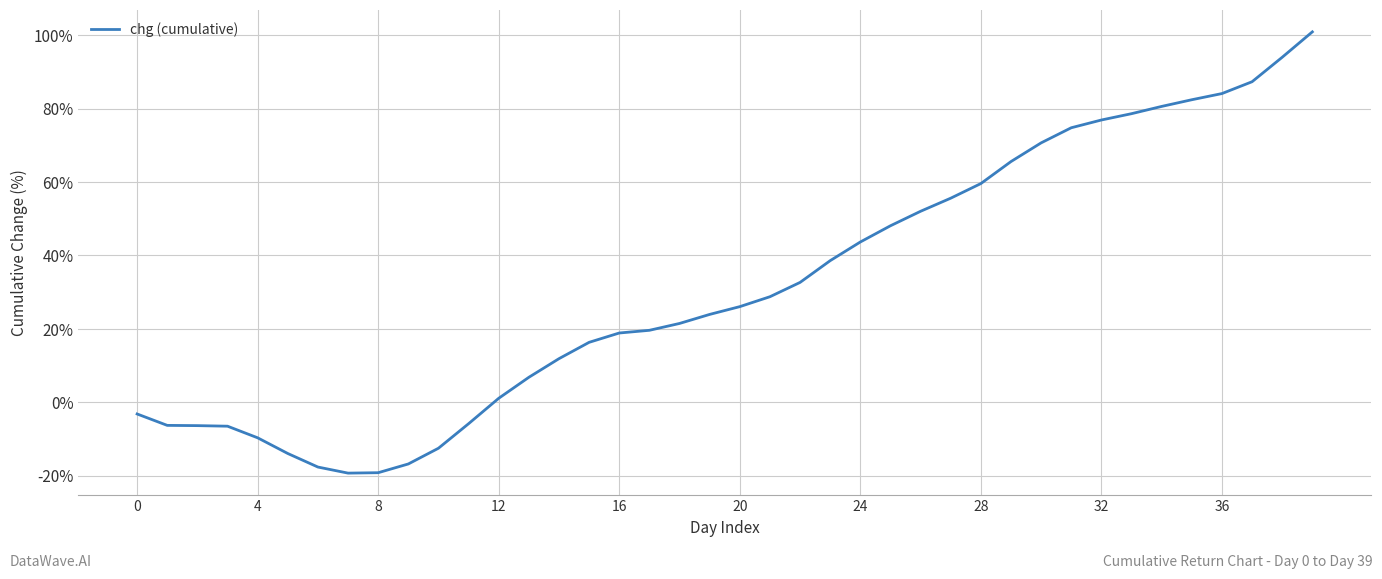

Does the chart have visible grid lines?

Yes